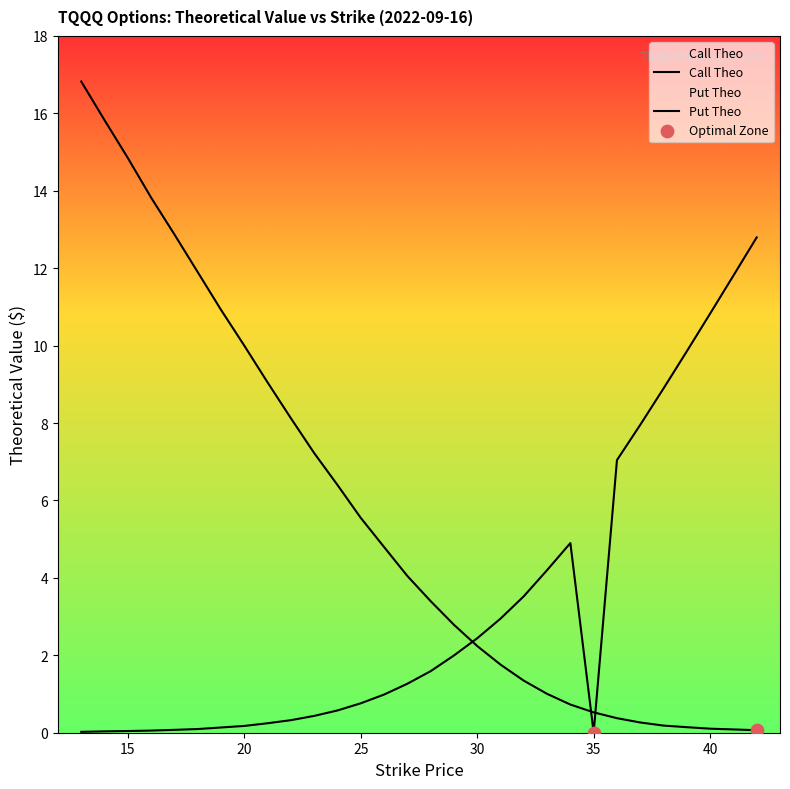

Is the value of Call Theo at 27 greater than the value of Put Theo at 40?

No